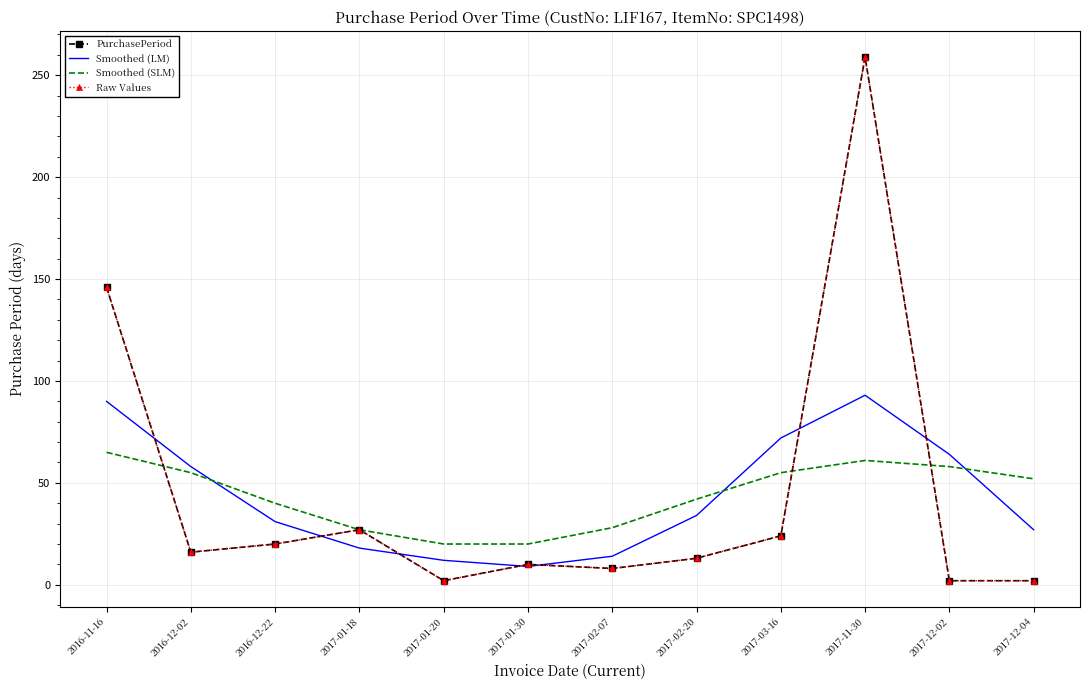

Reading left to right, list all the values displayed in this chart.

PurchasePeriod: 2016-11-16=146	2016-12-02=16	2016-12-22=20	2017-01-18=27	2017-01-20=2	2017-01-30=10	2017-02-07=8	2017-02-20=13	2017-03-16=24	2017-11-30=259	2017-12-02=2	2017-12-04=2
Smoothed (LM): 2016-11-16=90	2016-12-02=58	2016-12-22=31	2017-01-18=18	2017-01-20=12	2017-01-30=9	2017-02-07=14	2017-02-20=34	2017-03-16=72	2017-11-30=93	2017-12-02=64	2017-12-04=27
Smoothed (SLM): 2016-11-16=65	2016-12-02=55	2016-12-22=40	2017-01-18=27	2017-01-20=20	2017-01-30=20	2017-02-07=28	2017-02-20=42	2017-03-16=55	2017-11-30=61	2017-12-02=58	2017-12-04=52
Raw Values: 2016-11-16=146	2016-12-02=16	2016-12-22=20	2017-01-18=27	2017-01-20=2	2017-01-30=10	2017-02-07=8	2017-02-20=13	2017-03-16=24	2017-11-30=259	2017-12-02=2	2017-12-04=2